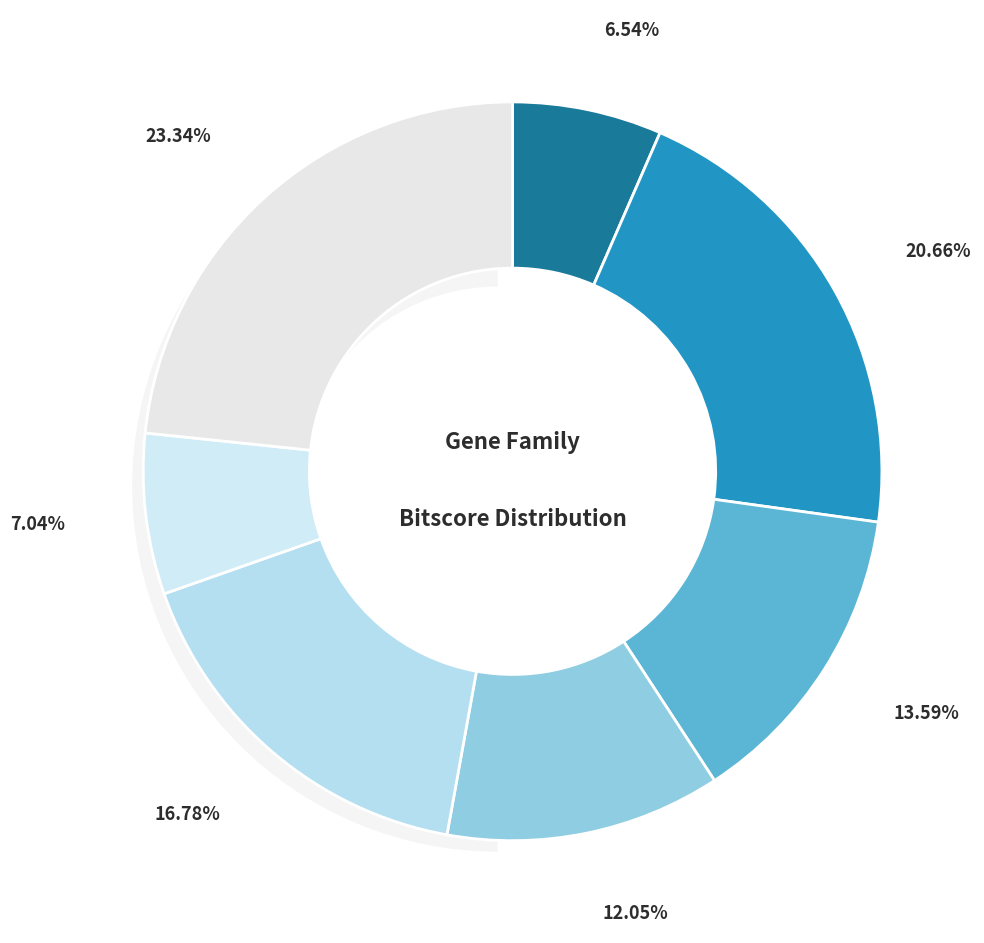

To the nearest percent, what percentage of the pie is PF03726.15?

7%